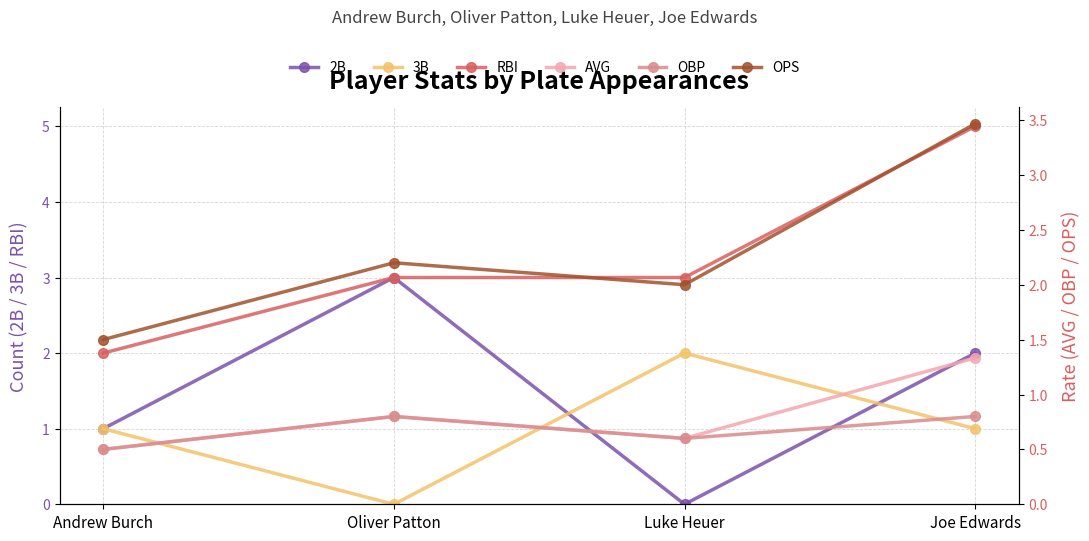

True or false: OPS has a value of 0.4 at Andrew Burch.

False